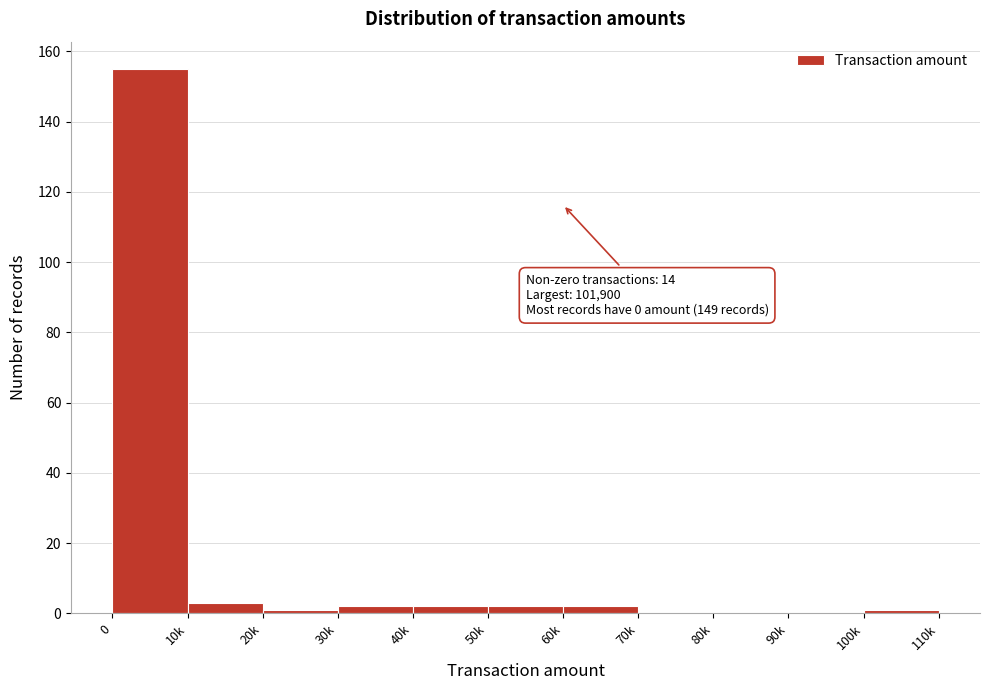

Reading left to right, extract all data points from this chart.

0=155	10k=3	20k=1	30k=2	40k=2	50k=2	60k=2	70k=0	80k=0	90k=0	100k=1